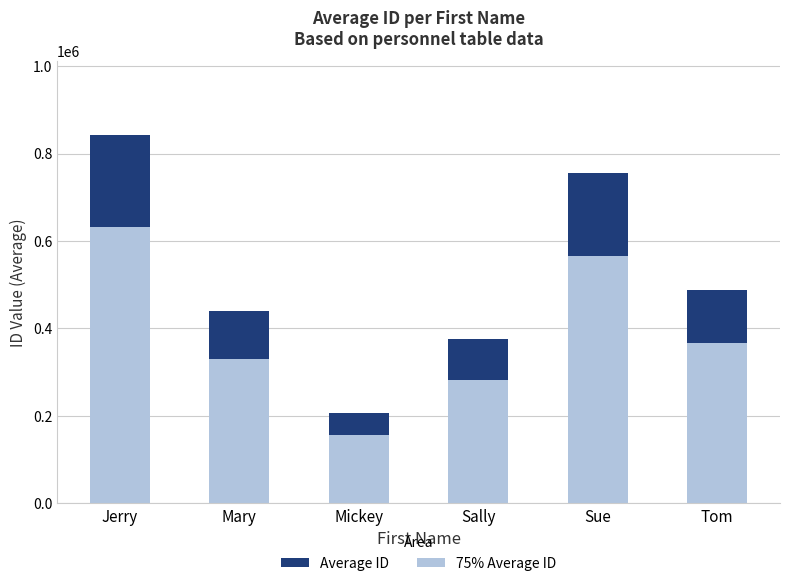

What is the value of the Average ID bar at the 2nd from the left?

440579.0